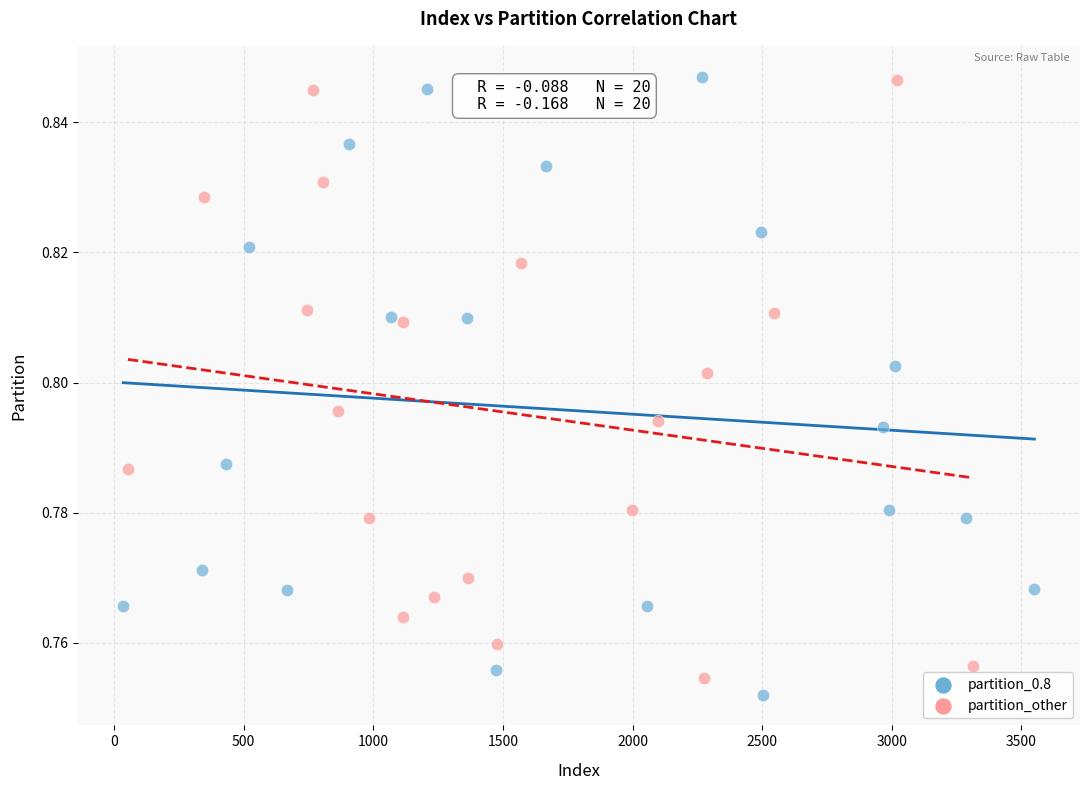

Which series has the widest spread of Y values?

partition_0.8